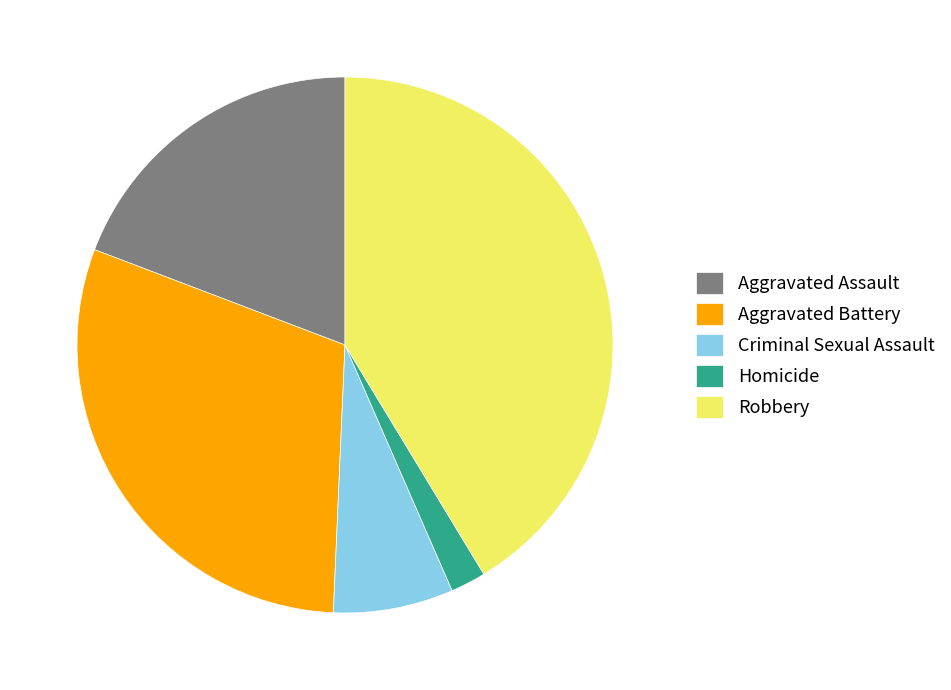

Does Robbery represent more than half of the total?

No